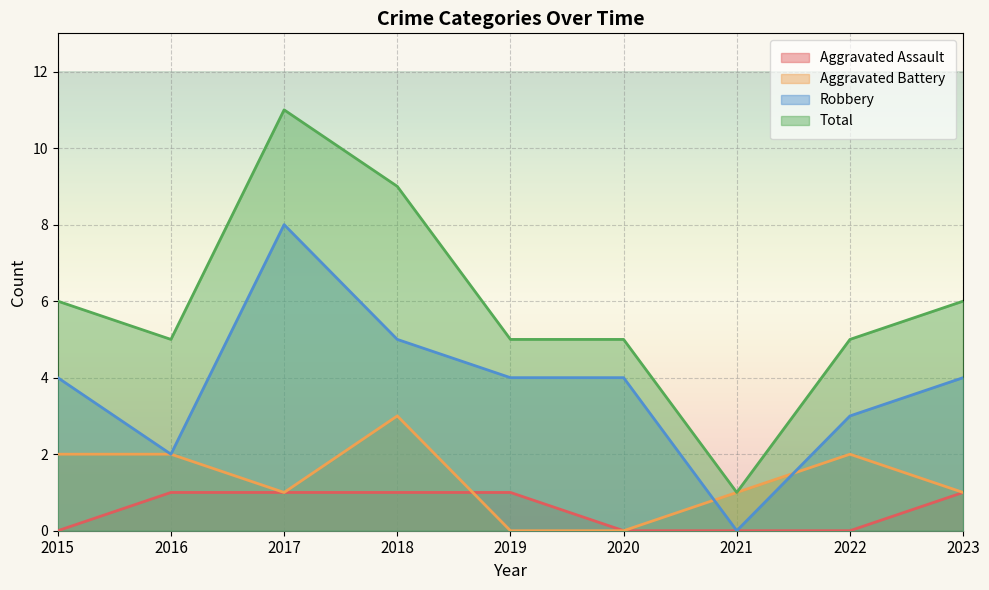

At which label does Total first exceed 5?

2015